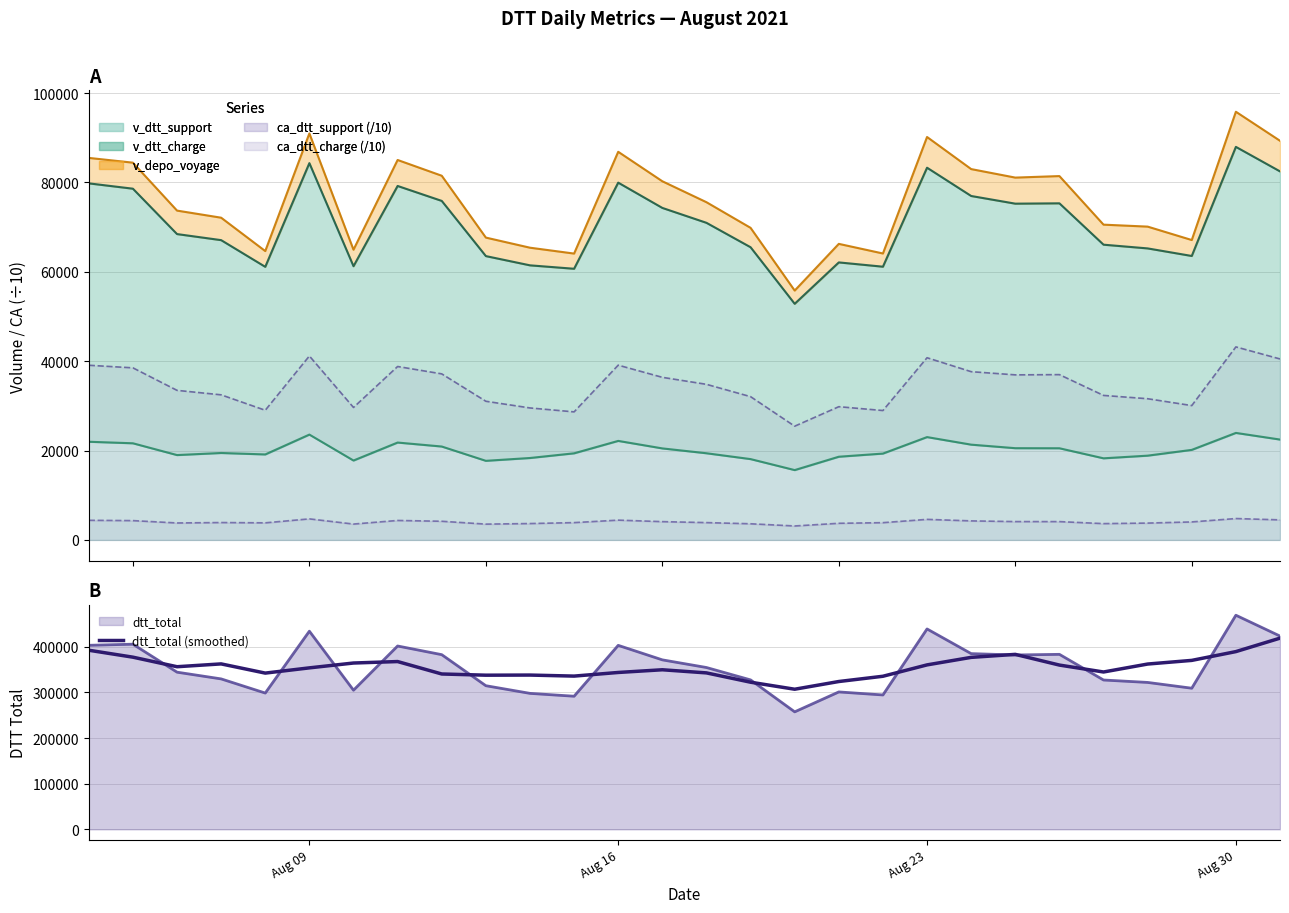

At which label does dtt_total reach its peak?

Aug 30